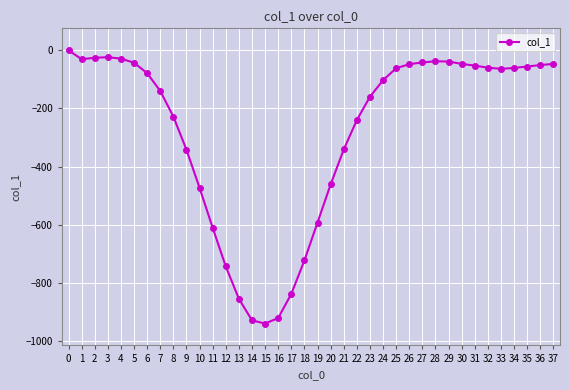

How many lines are shown in the chart?

1